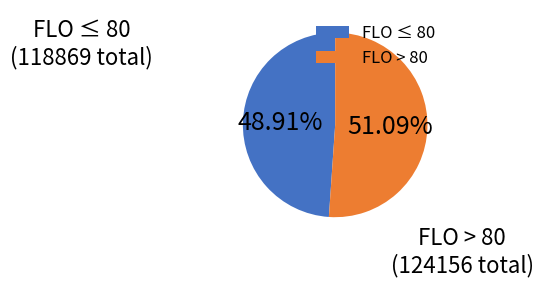

To the nearest percent, what is the average slice percentage?

50%